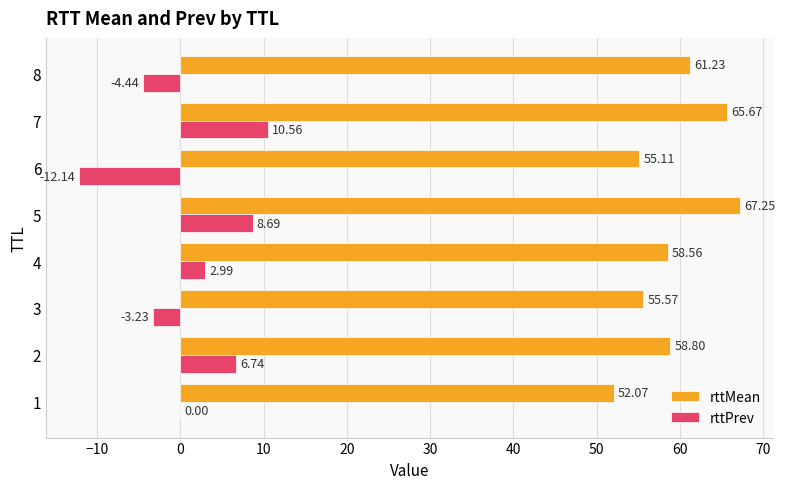

What is the sum of all rttPrev values?

9.2